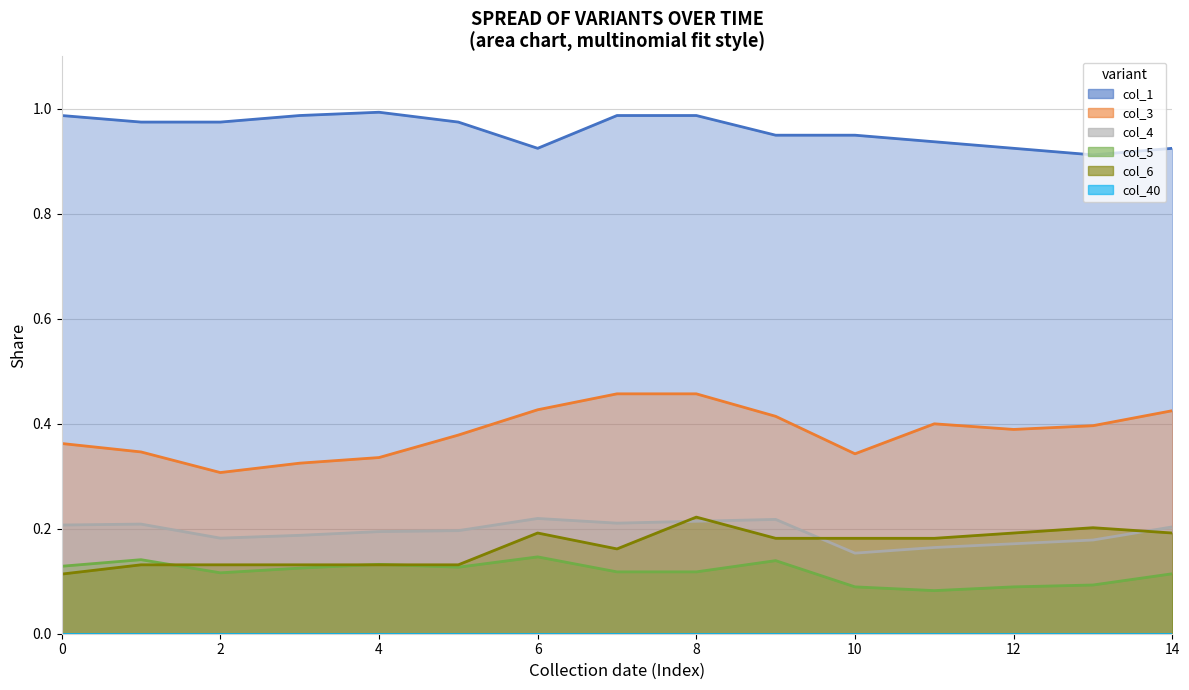

Where is the first local maximum for col_4?

1